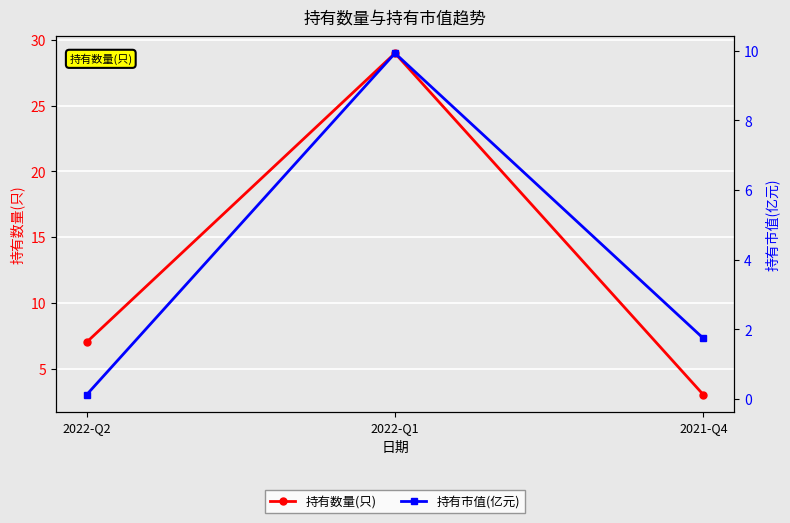

What is the difference between the 持有数量(只) values at 2021-Q4 and 2022-Q1?

26.0